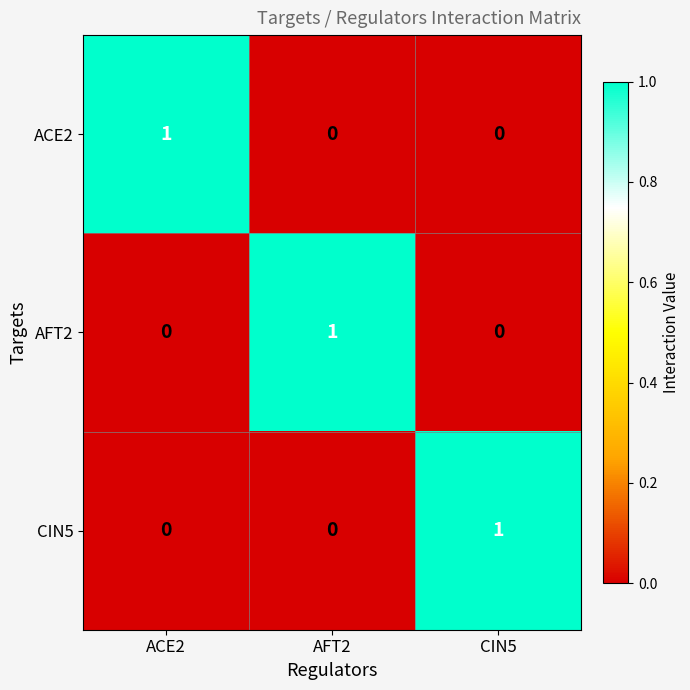

At which label does CIN5 reach its peak?

CIN5